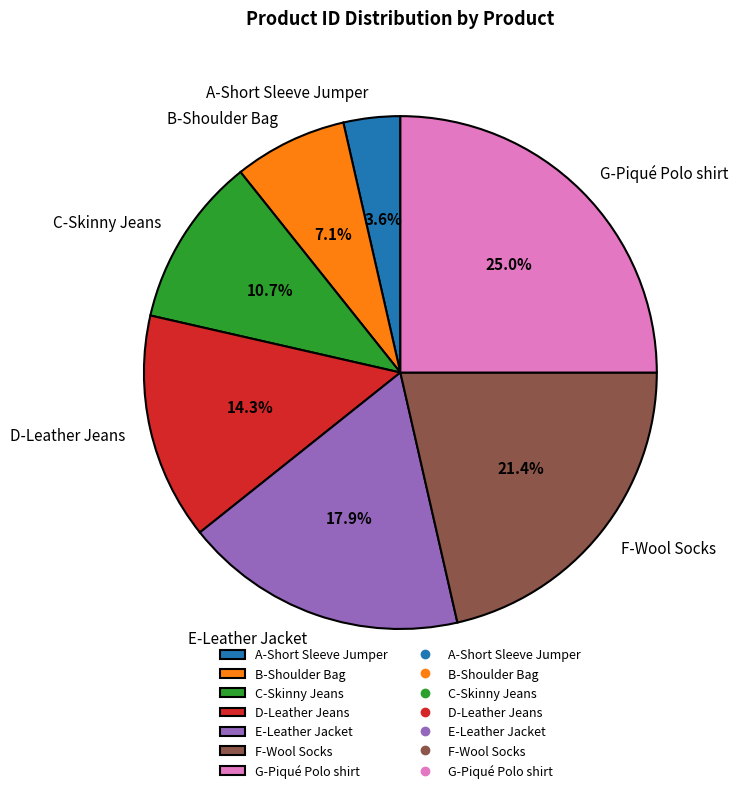

Which category has the biggest portion of the pie?

G-Piqué Polo shirt